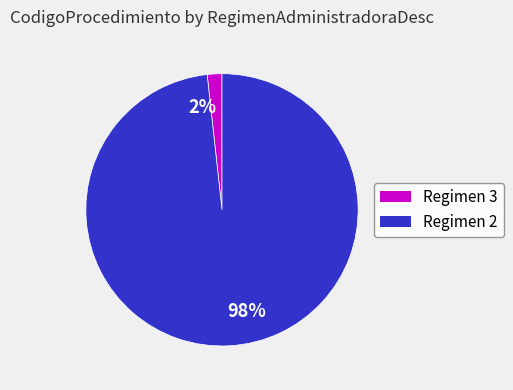

To the nearest percent, what is the combined percentage of 2% and 98%?

100%